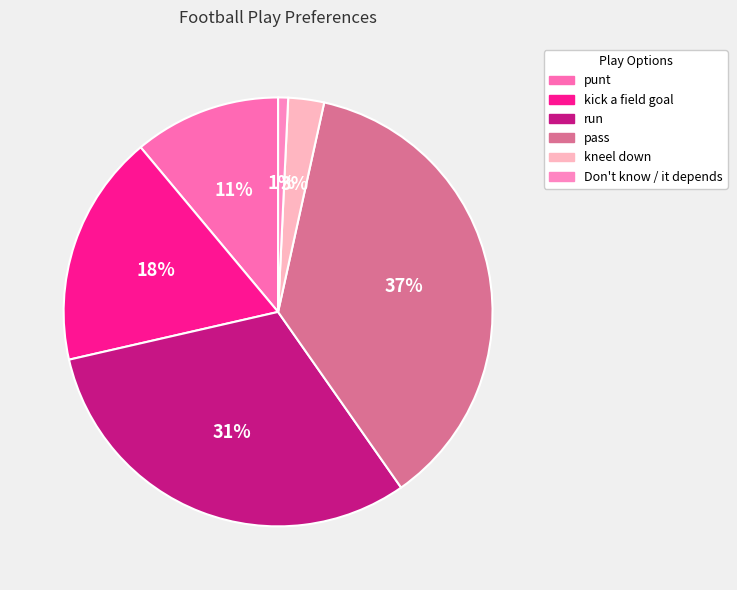

How many slices are in this pie chart?

6